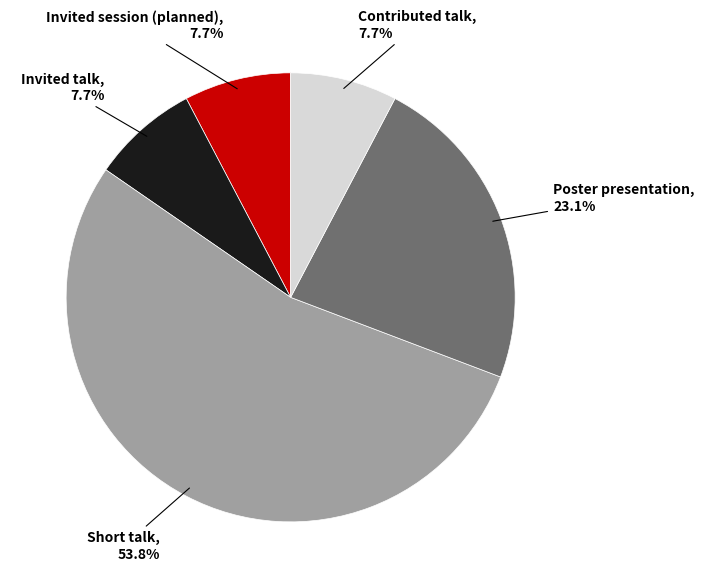

Is there any slice that represents more than half of the pie?

Yes